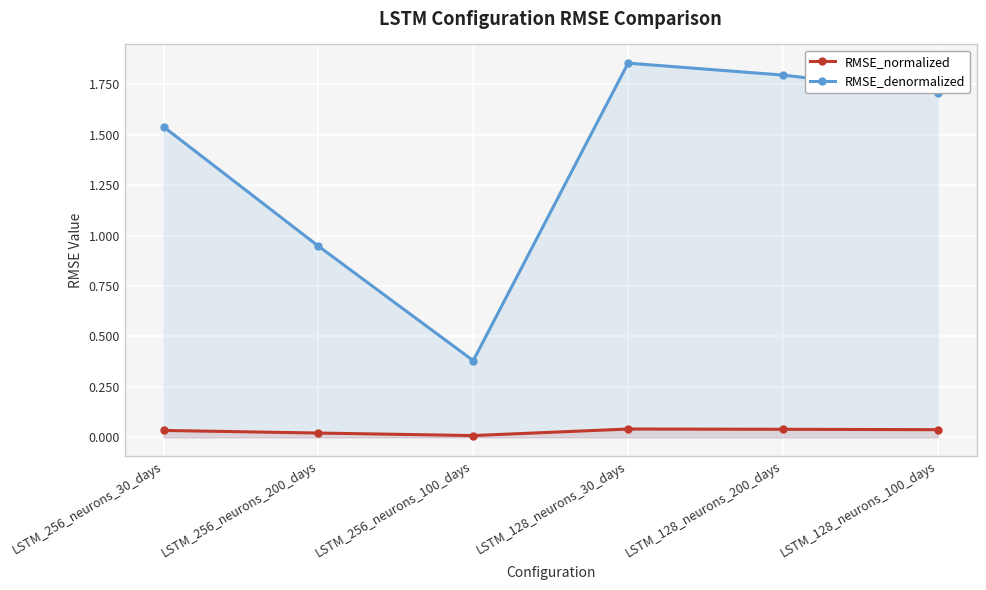

List the labels in order of RMSE_denormalized value, largest first.

LSTM_128_neurons_30_days, LSTM_128_neurons_200_days, LSTM_128_neurons_100_days, LSTM_256_neurons_30_days, LSTM_256_neurons_200_days, LSTM_256_neurons_100_days